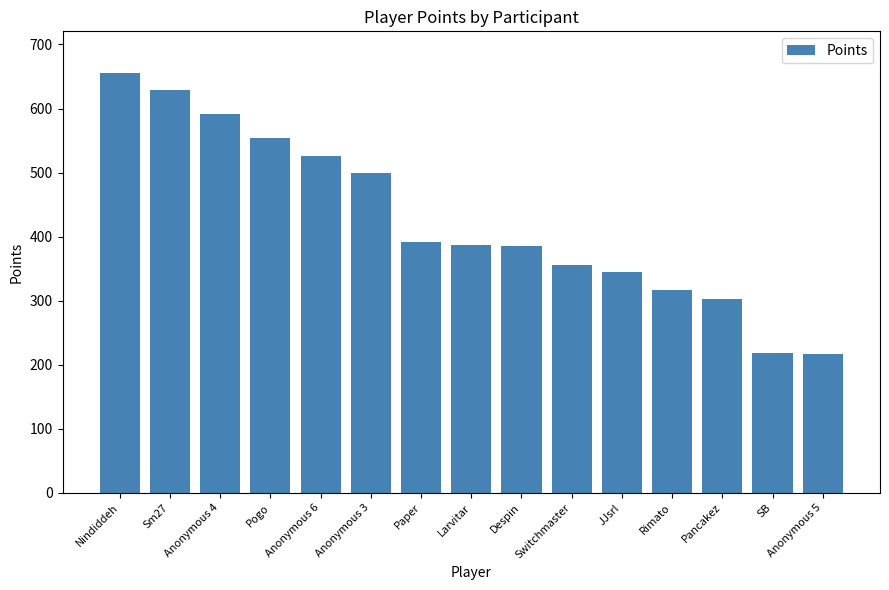

Which category has the highest value across all series?

Nindiddeh